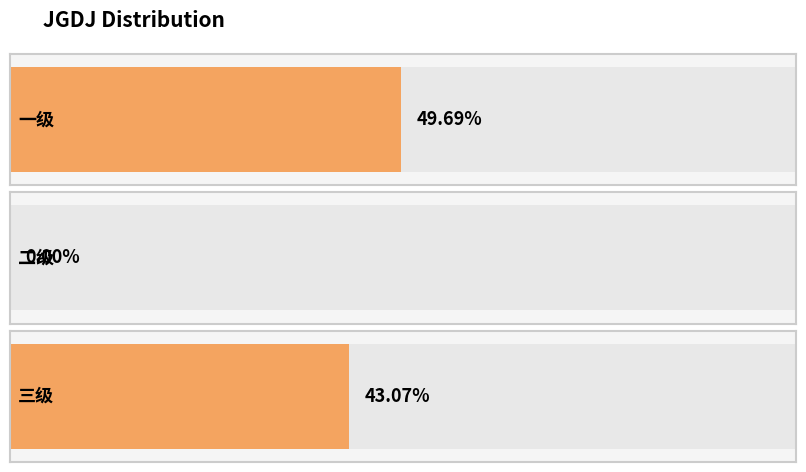

The chart shows a value of 0.5 at 一级. True or false?

True